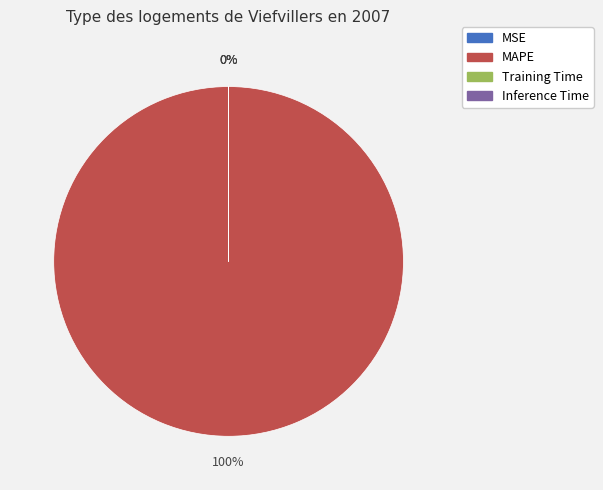

Which slice is the largest?

MAPE